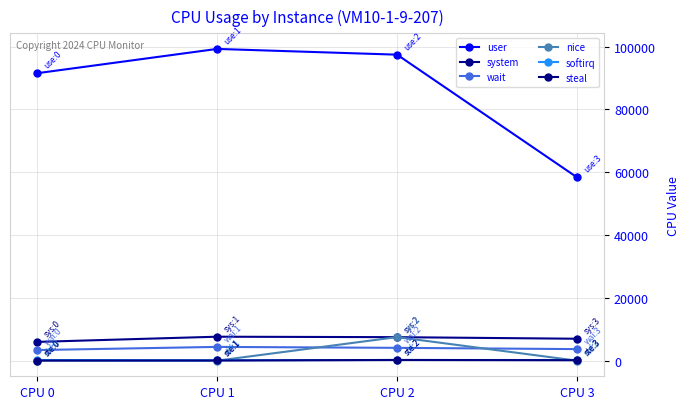

At which label does wait reach its peak?

CPU 1